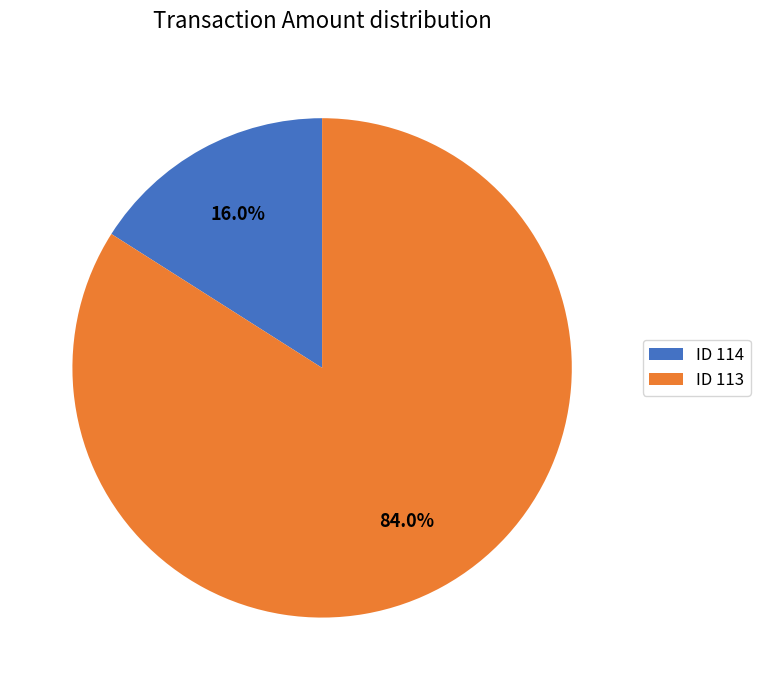

Which slice is the smallest?

ID 114